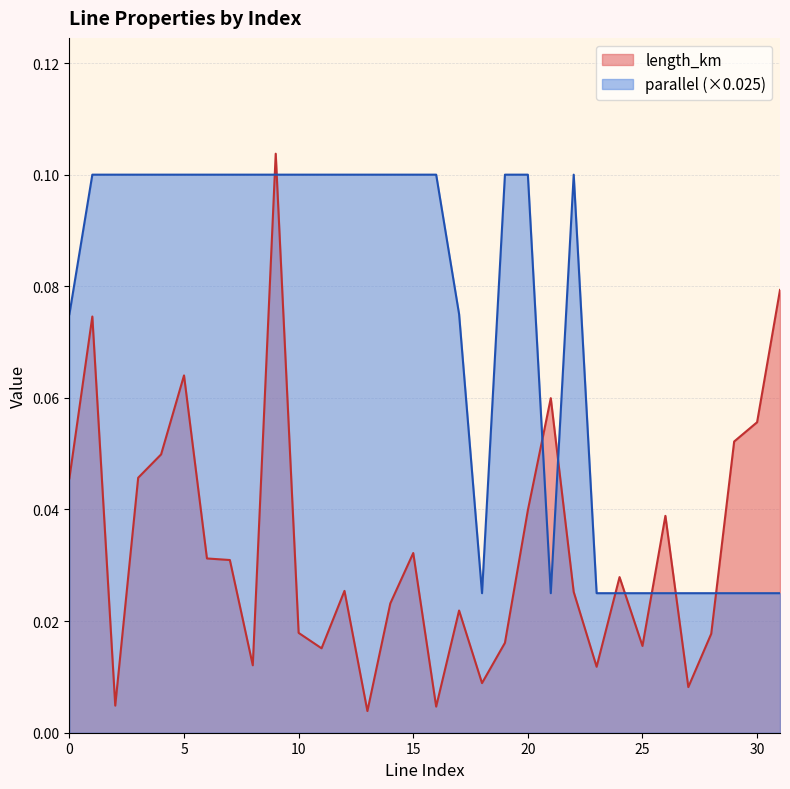

Which series ends up on top after the final intersection of parallel and length_km?

length_km